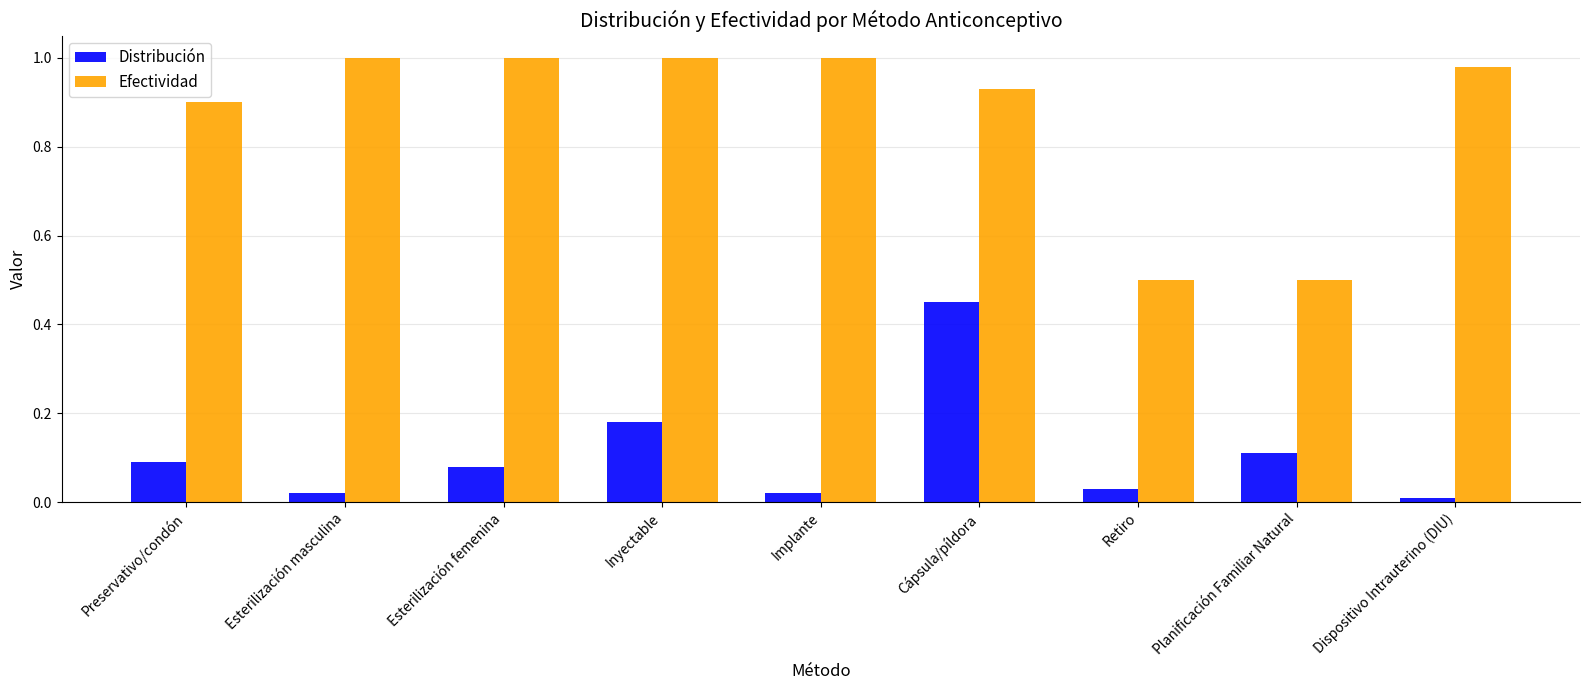

What is the sum of all Efectividad values?

7.8